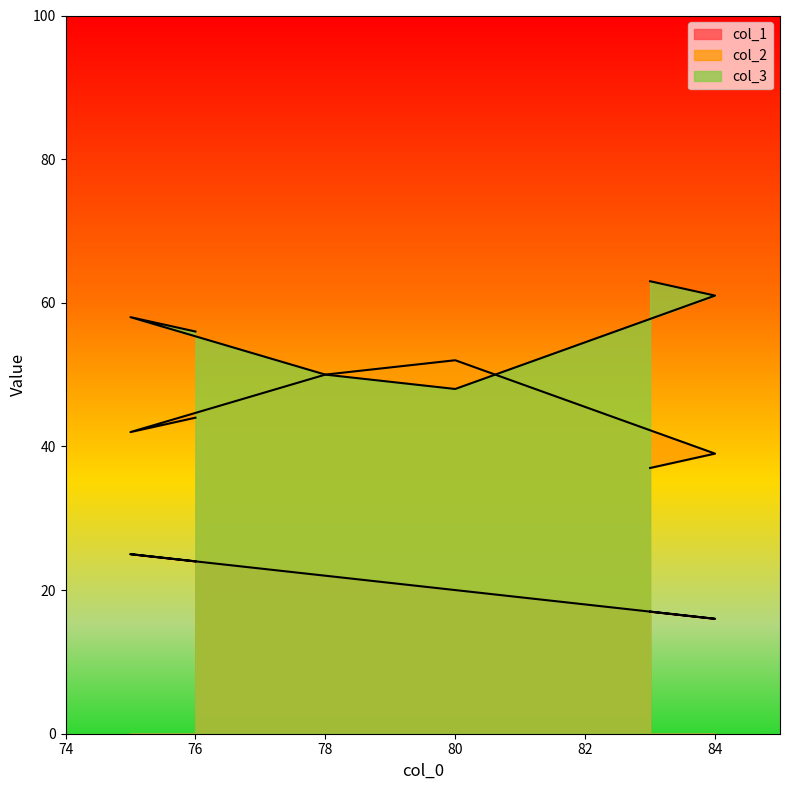

What is the total value across all series at 84?

116